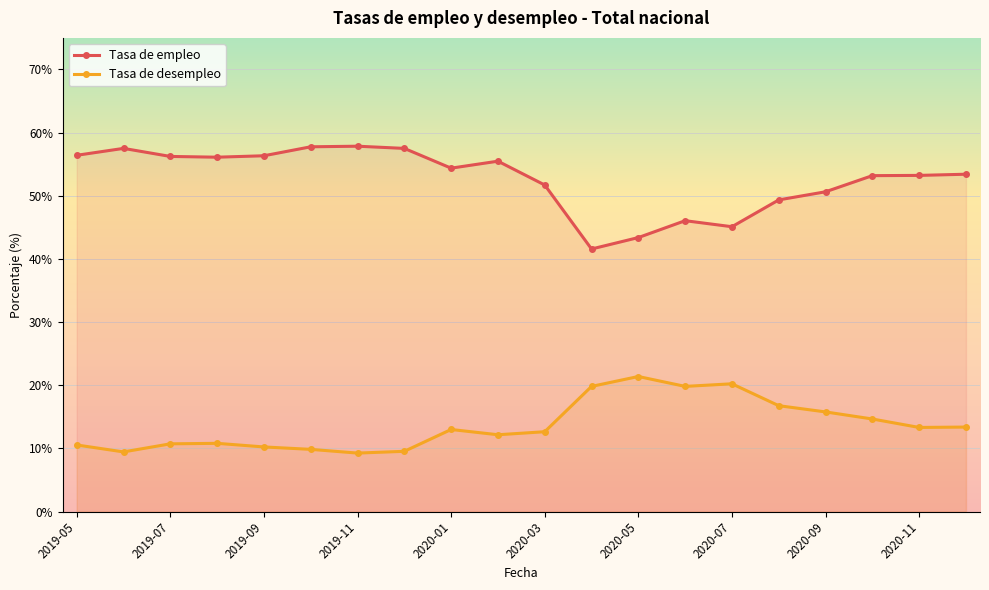

True or false: Tasa de empleo has more than 1 interior local peaks.

True